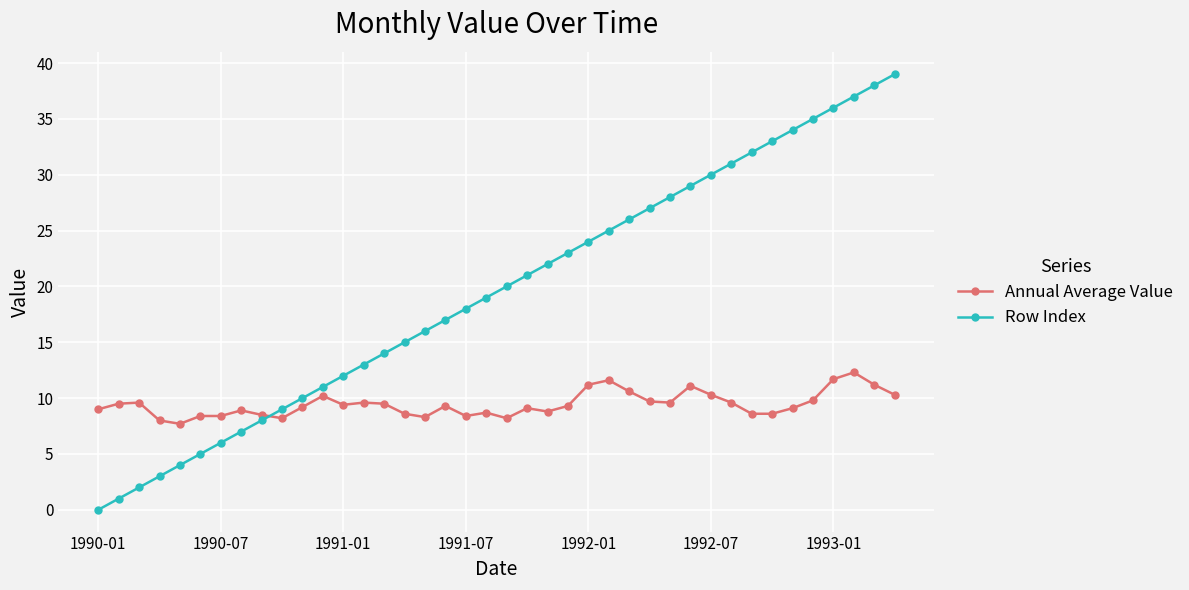

How many intersections are there between Annual Average Value and Row Index?

1